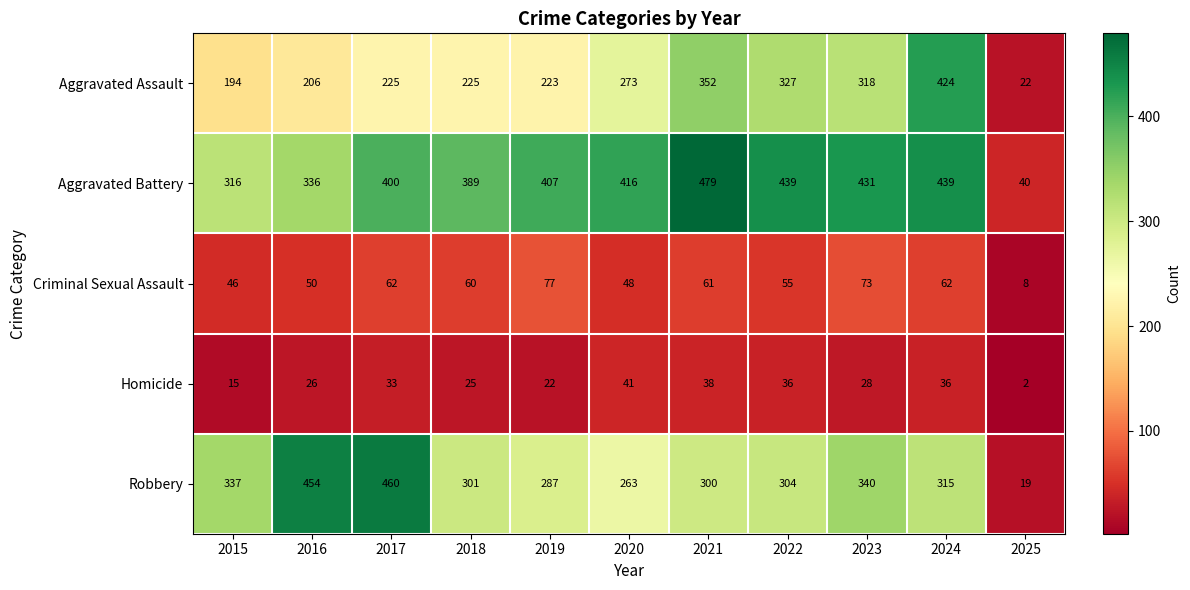

Rank the series by their maximum value, from highest to lowest.

Aggravated Battery, Robbery, Aggravated Assault, Criminal Sexual Assault, Homicide